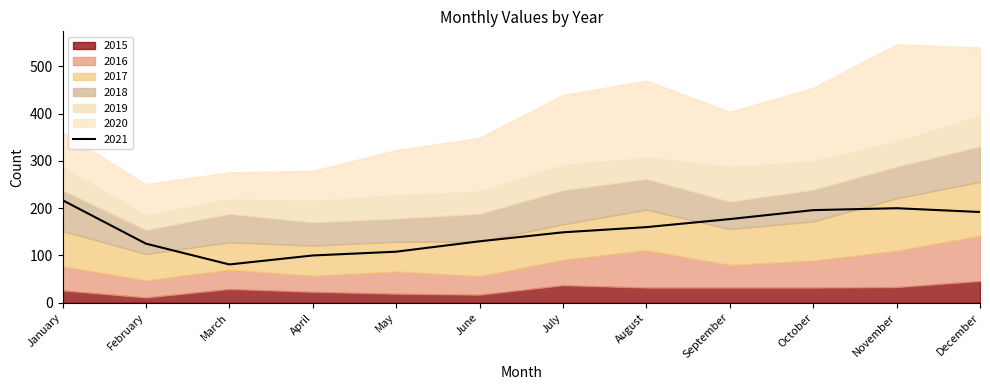

What is the lowest value of the 2019 series?

30